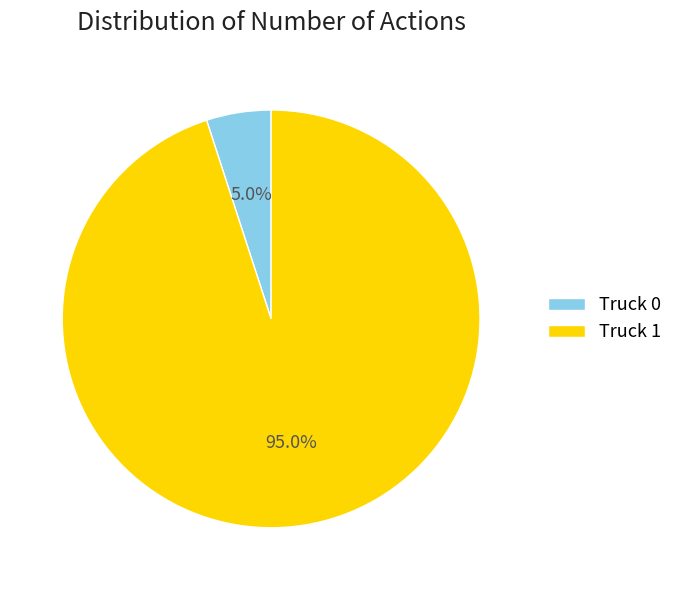

Rank the categories by value from highest to lowest.

Truck 1, Truck 0